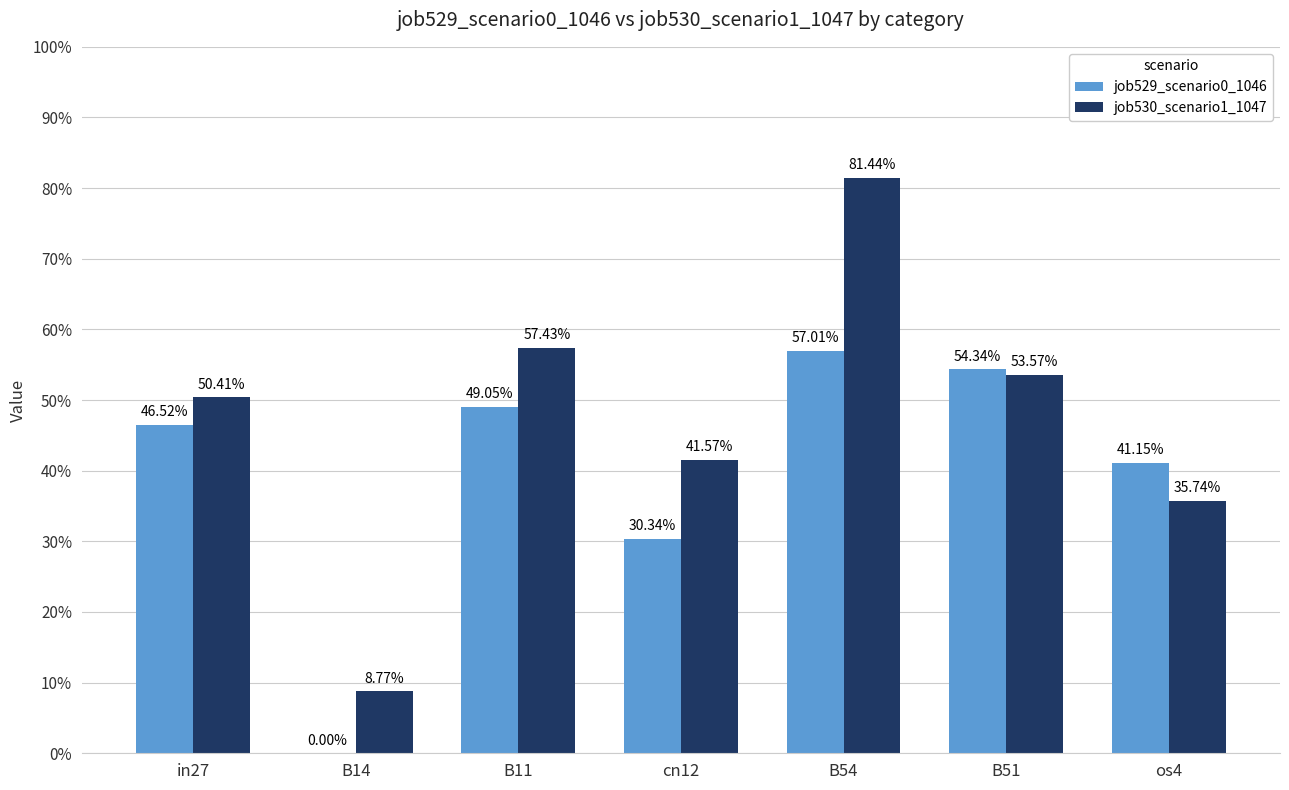

List the series in order of their peak value, lowest first.

job529_scenario0_1046, job530_scenario1_1047